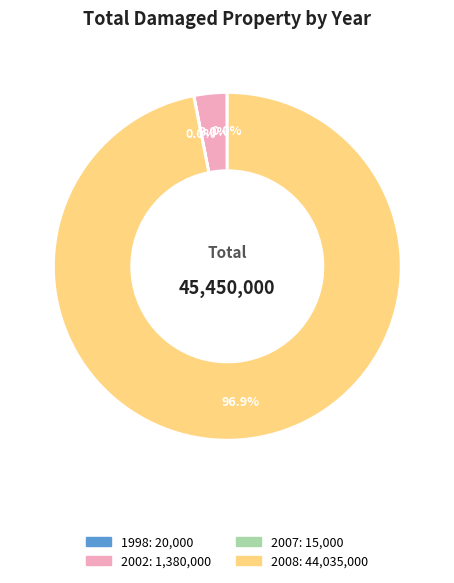

Is there a majority slice in this chart?

Yes